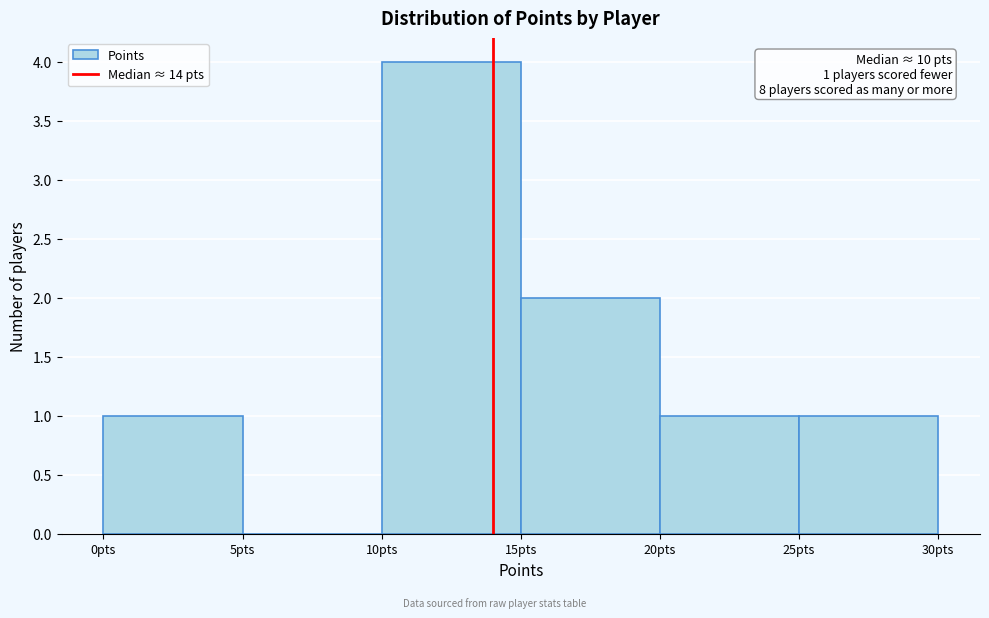

Over which range of the x-axis is the bar tallest?

10 to 15